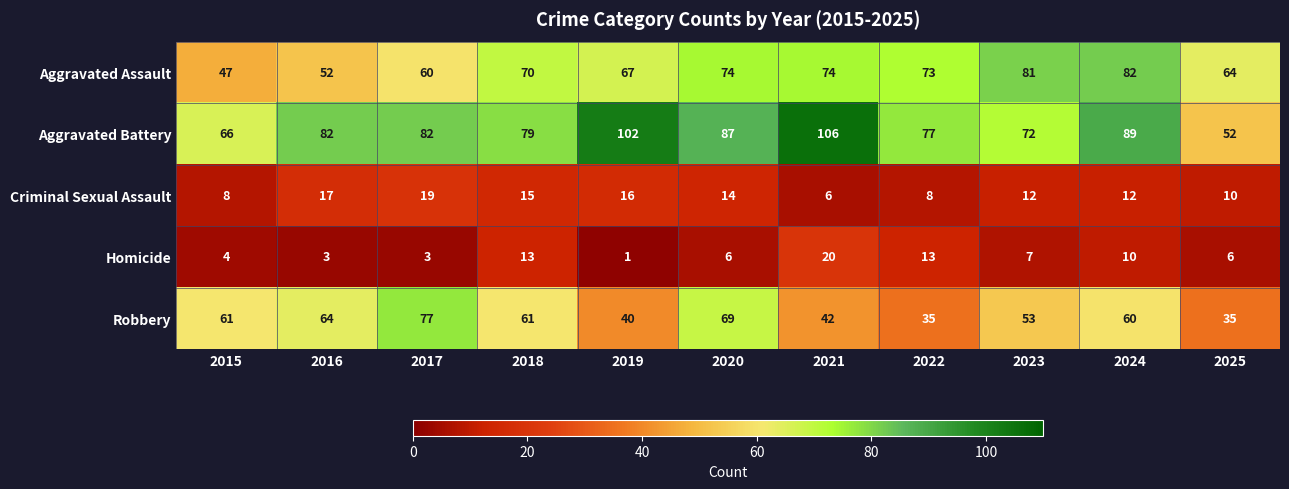

Where does the Robbery series first go above 60?

2015